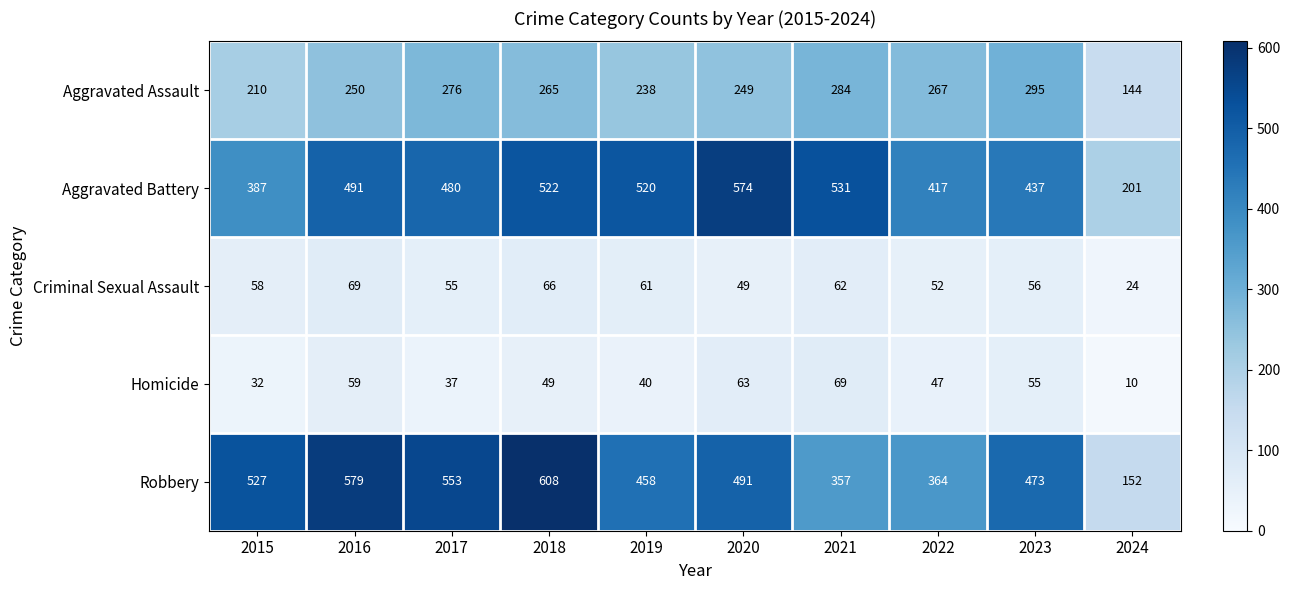

What is the average value of the Aggravated Battery series?

456